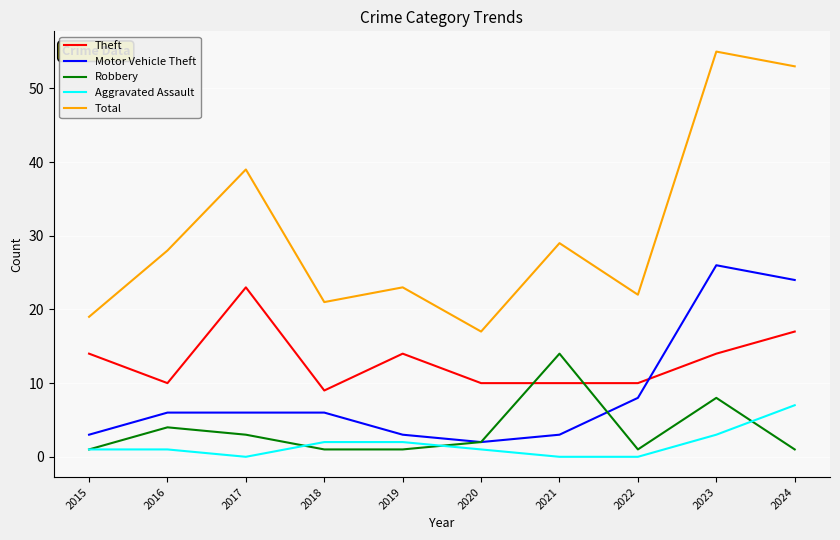

Rank the series at 2022 from lowest to highest value.

Aggravated Assault, Robbery, Motor Vehicle Theft, Theft, Total